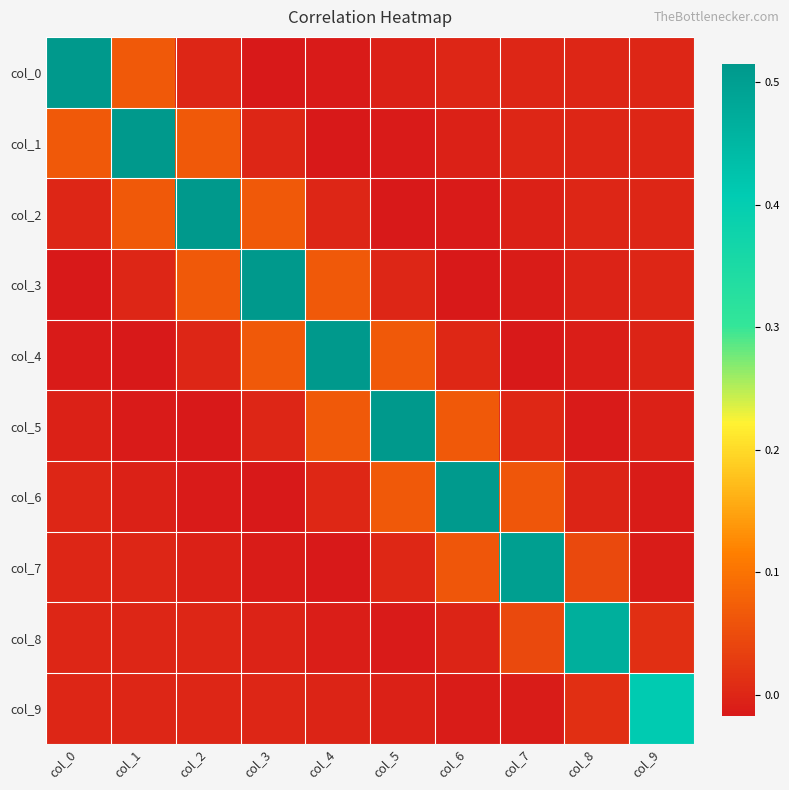

What is the spread (max minus min) of values at col_7?

0.5